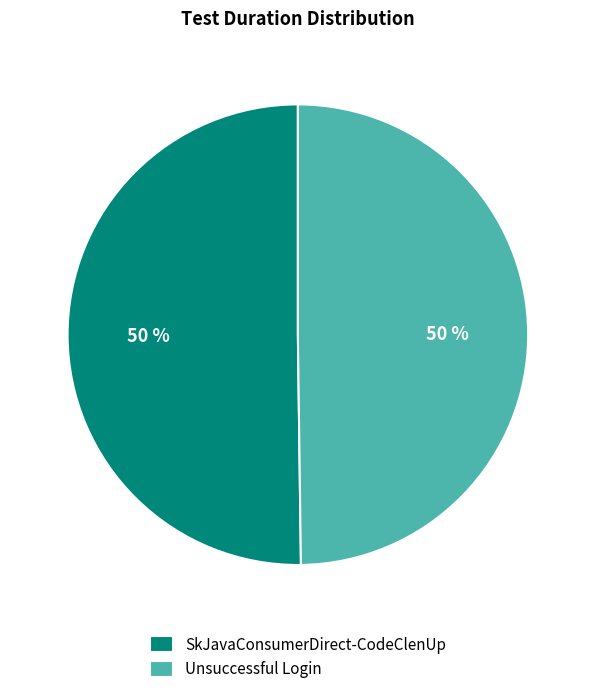

To the nearest percent, what is the combined percentage of Unsuccessful Login and SkJavaConsumerDirect-CodeClenUp?

100%